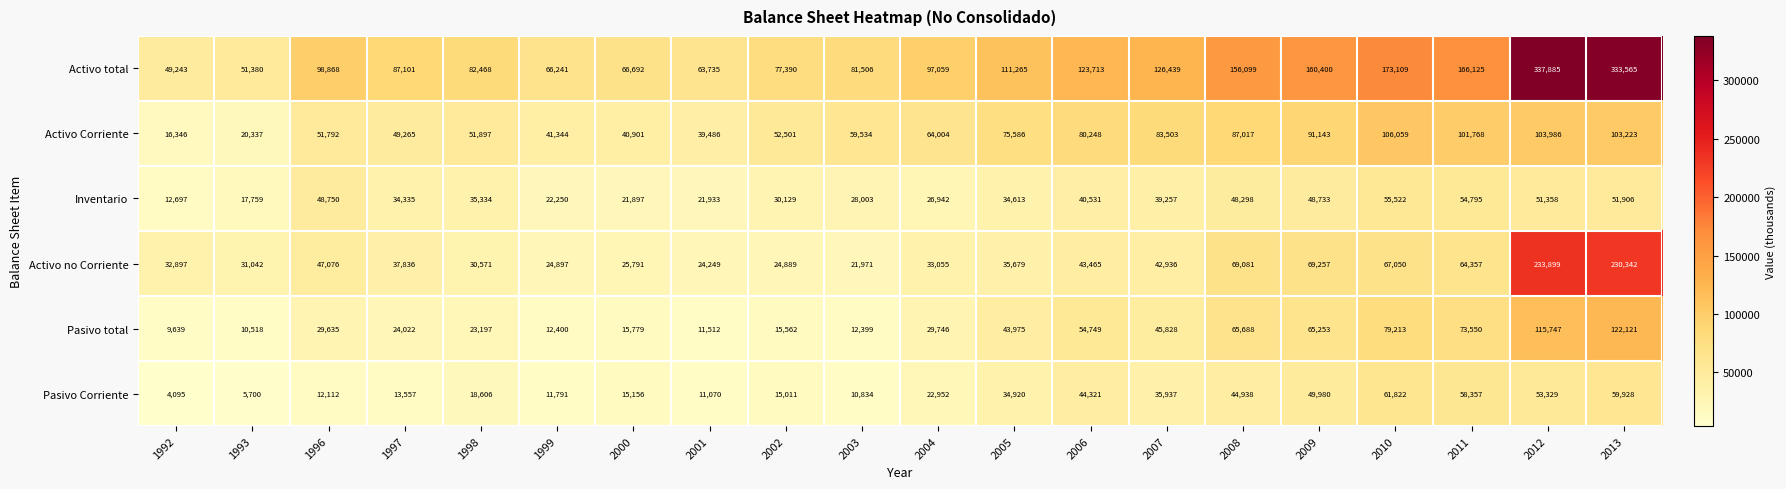

What is the approximate value of Activo total at 2005, to the nearest 100?

111300